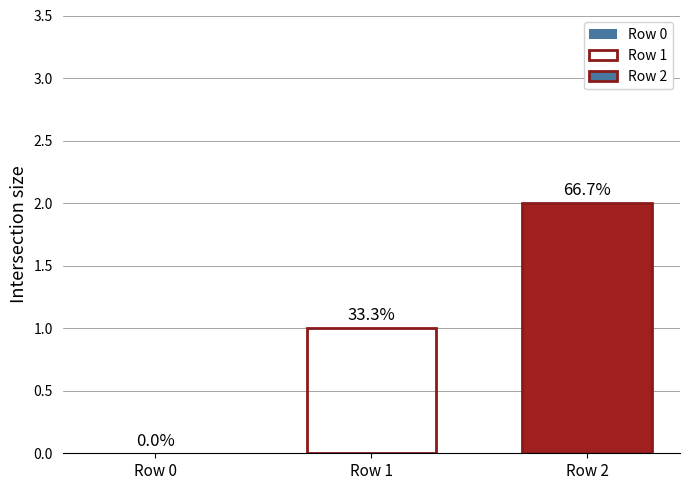

Reading left to right, extract all data points from this chart.

0	1	2